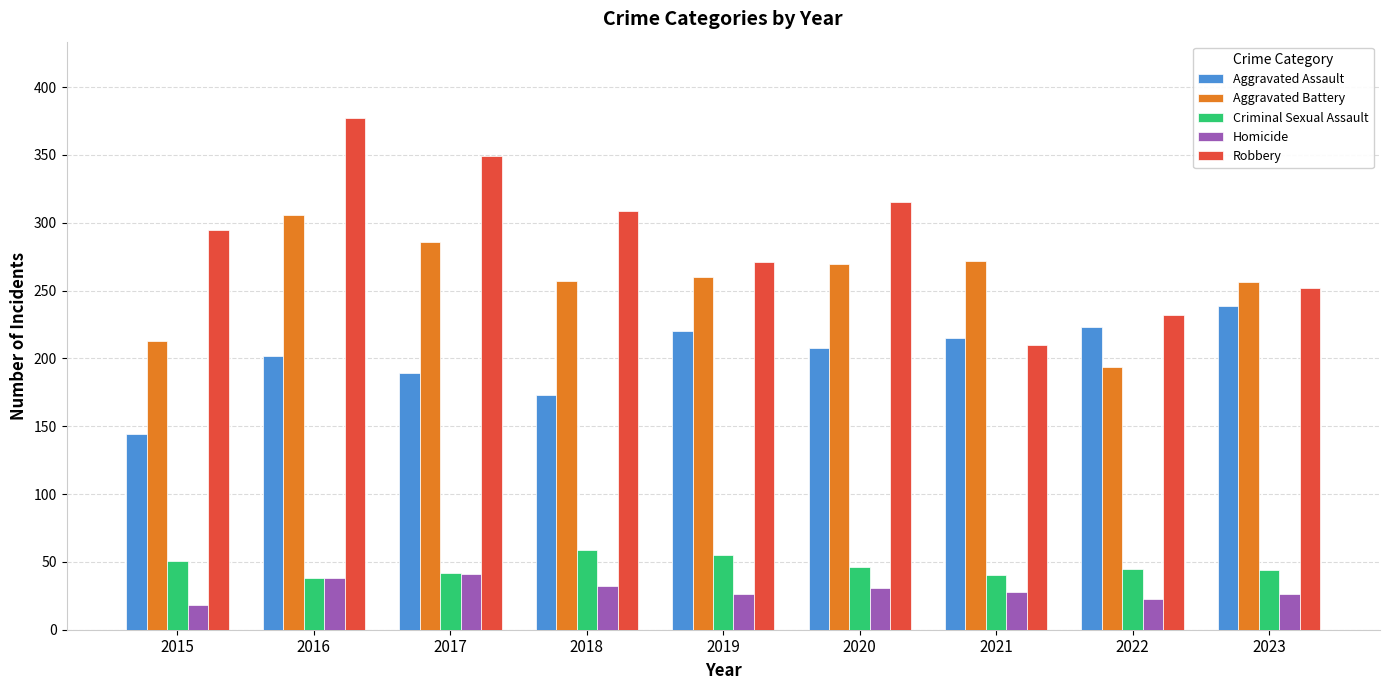

Which series has the largest total across all categories?

Robbery